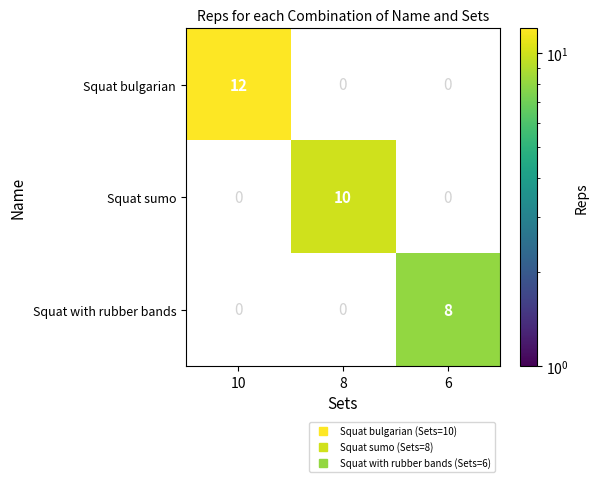

Which series changed the most between 10 and 6?

Squat bulgarian